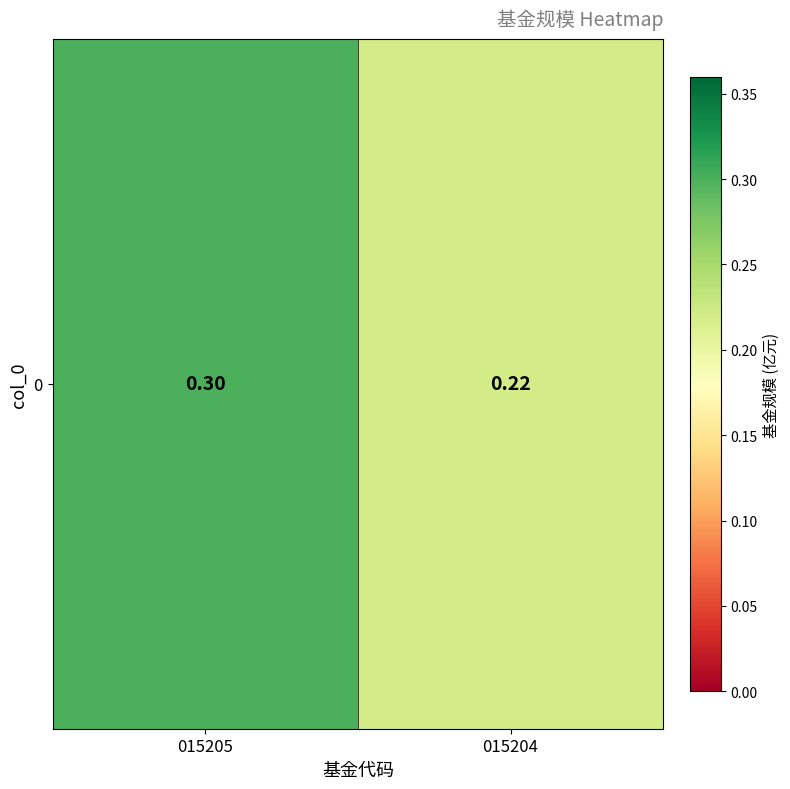

The value at 015205 is 0.5. True or false?

False